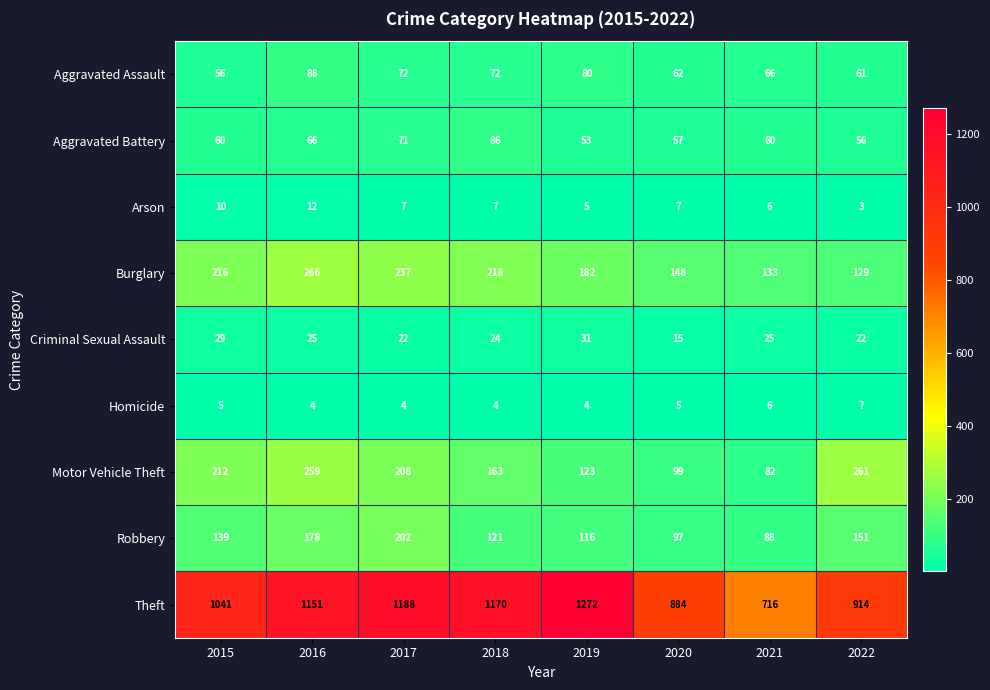

The value of Homicide at 2016 is 2. True or false?

False